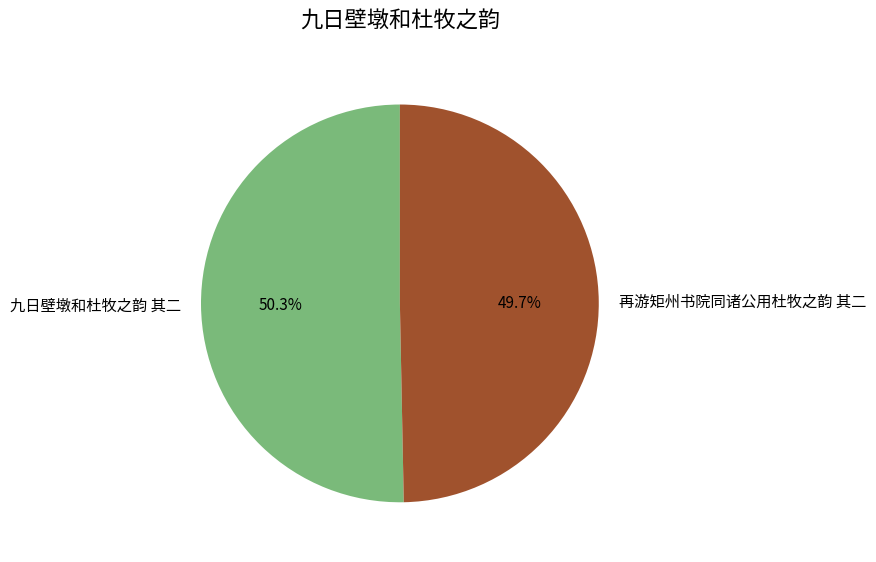

What is the majority slice?

九日壁墩和杜牧之韵 其二